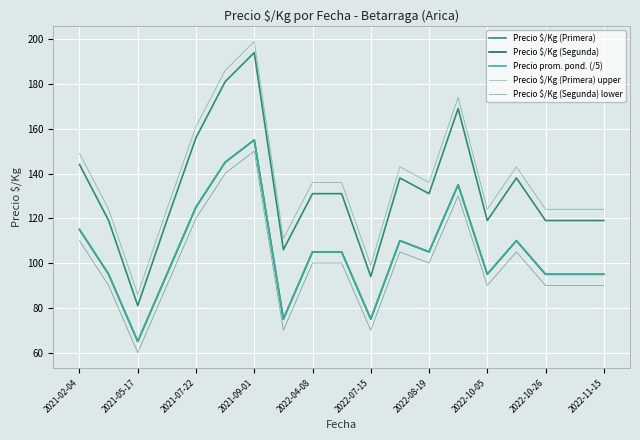

What is the value of the Precio $/Kg (Primera) upper point at the 7th from the left?

199